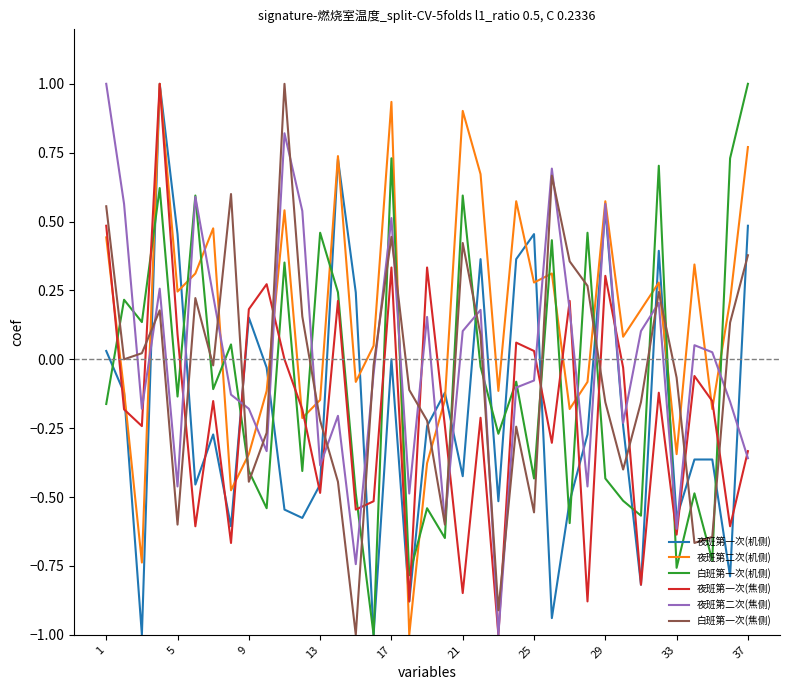

Which series has the largest total across all categories?

夜班第二次(机侧)